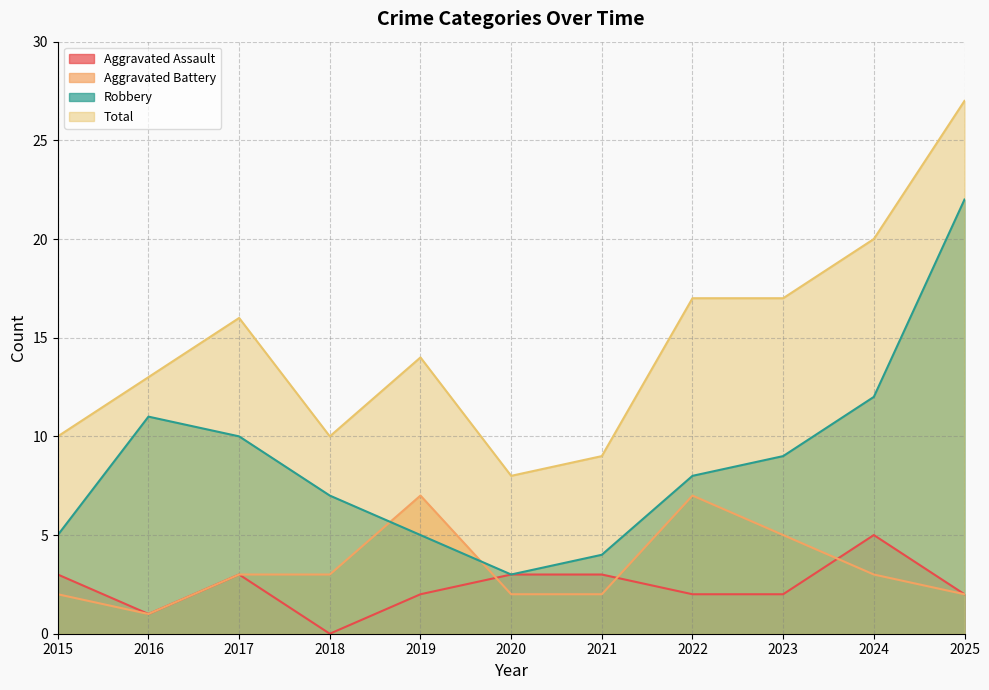

Rank the series by their maximum value, from lowest to highest.

Aggravated Assault, Aggravated Battery, Robbery, Total